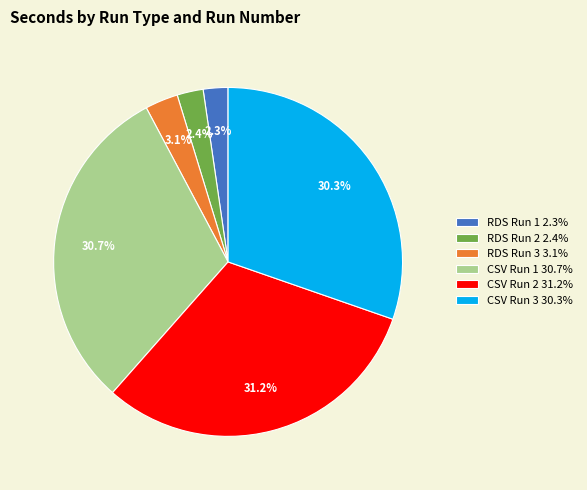

Does RDS Run 2 account for over 50% of the chart?

No